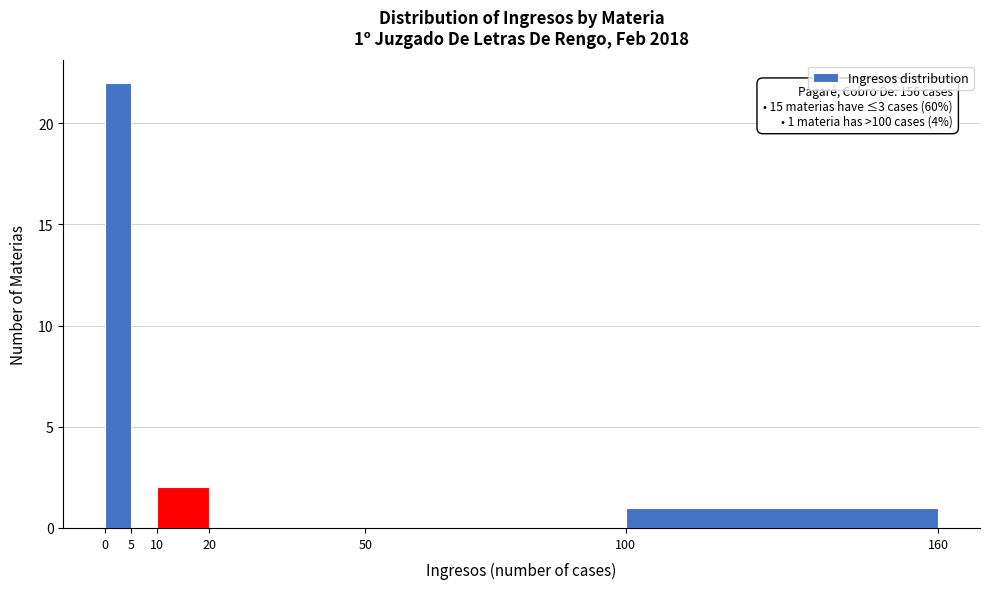

Over which range of the x-axis is the bar tallest?

0 to 5